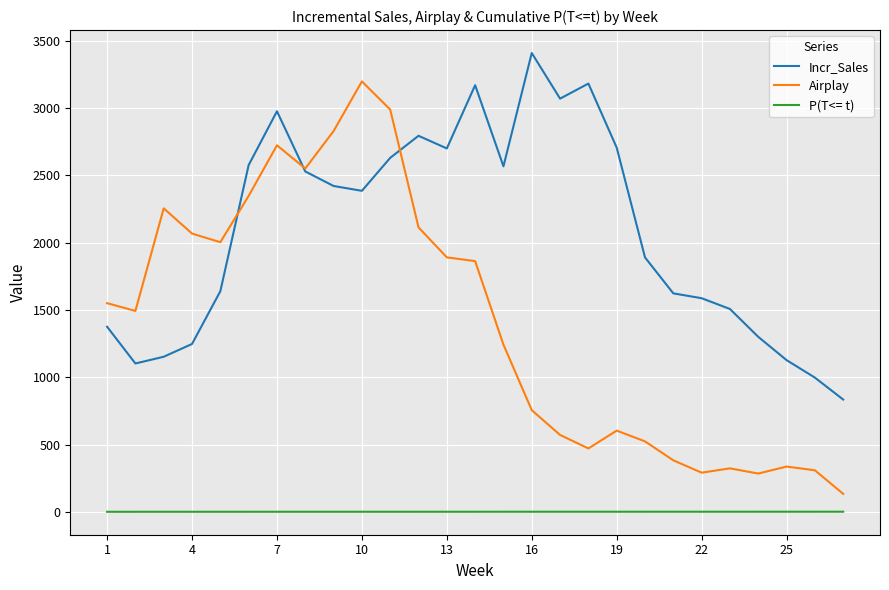

List the series in order of their peak value, highest first.

Incr_Sales, Airplay, P(T<= t)